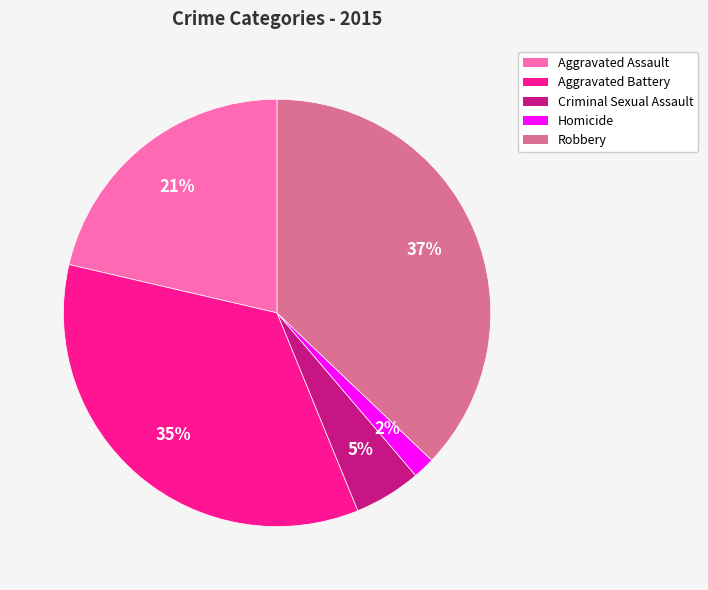

To the nearest percent, what is the combined percentage of Aggravated Battery and Aggravated Assault?

56%